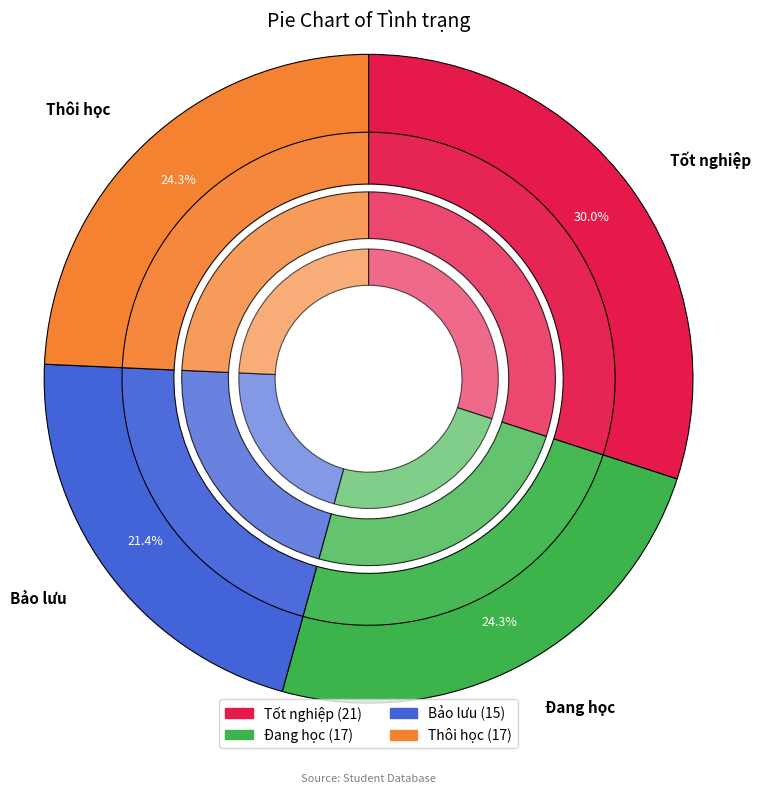

What portion of the pie excludes Bảo lưu?

78.6%